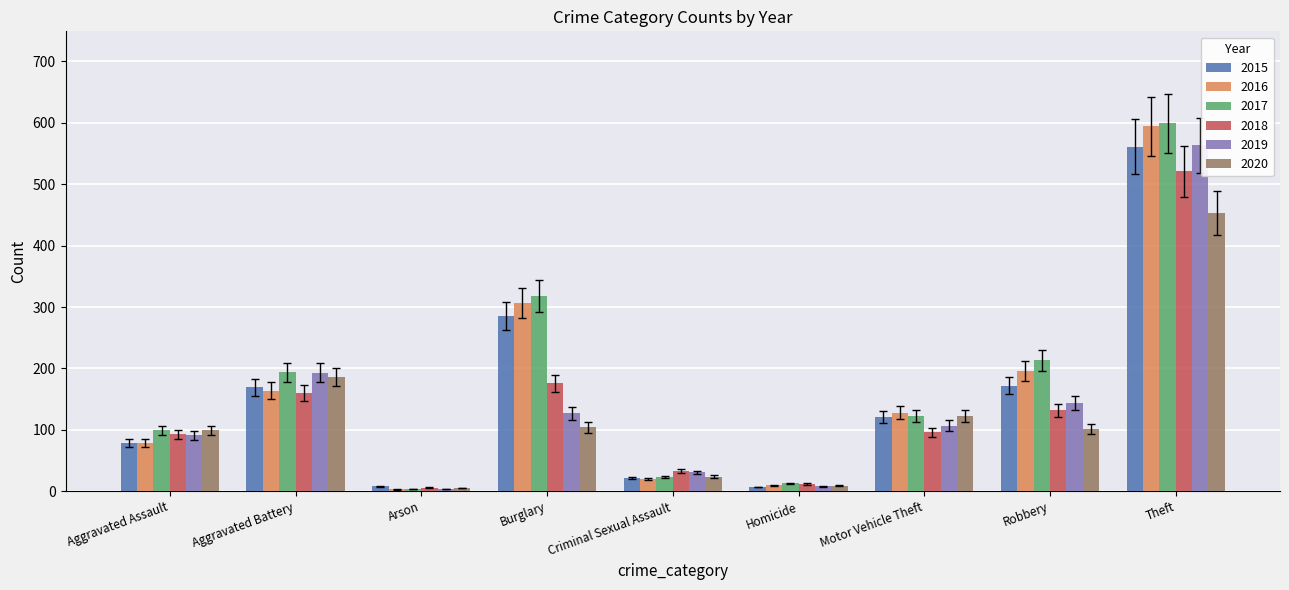

What is the spread (max minus min) of values at Criminal Sexual Assault?

13